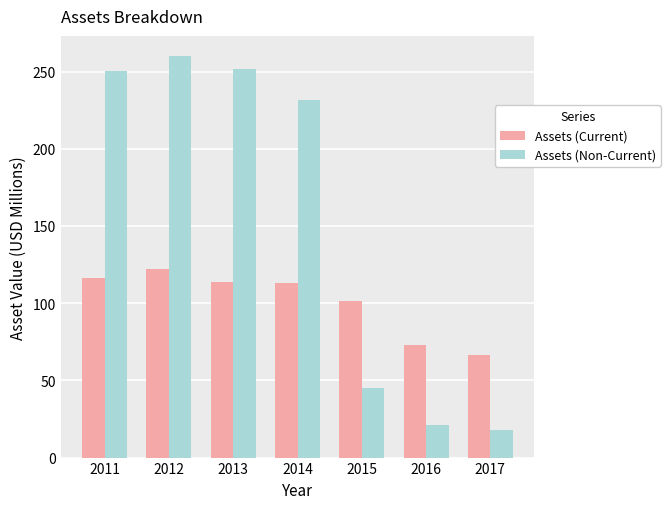

Which series has the largest total across all categories?

Assets (Non-Current)